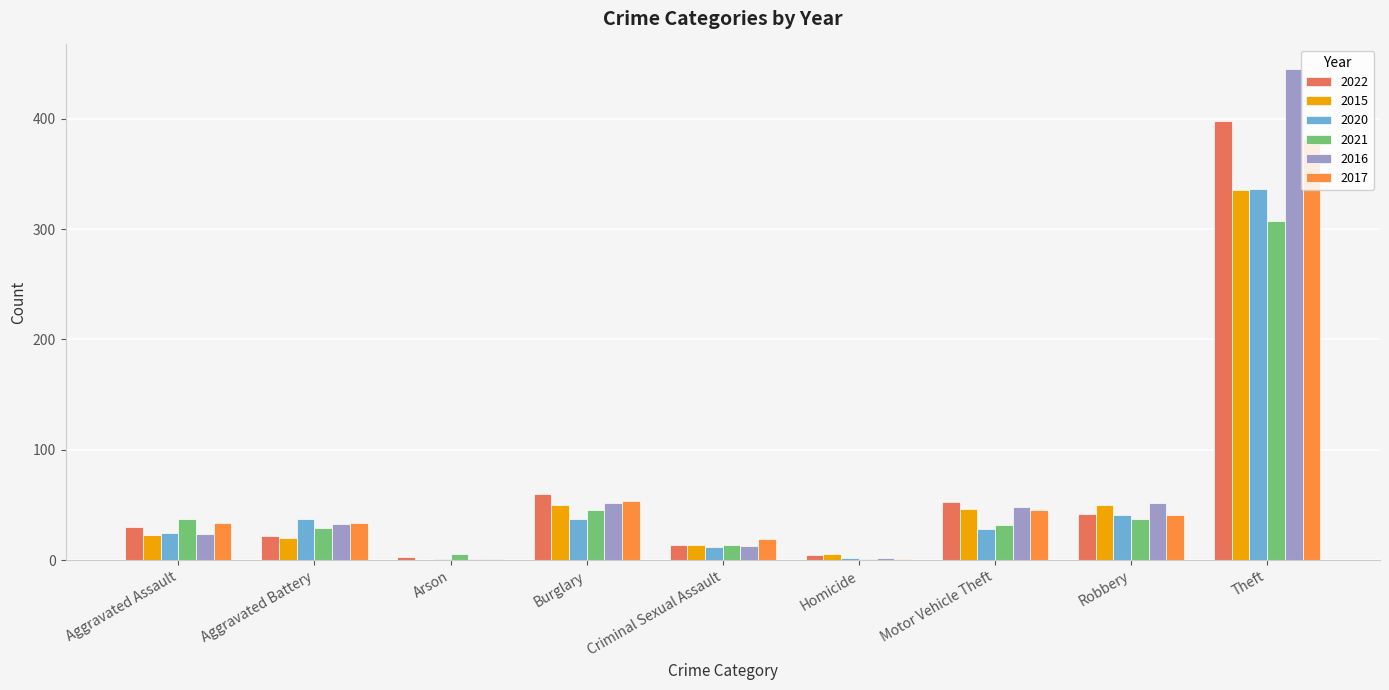

What is the sum of all 2022 values?

627